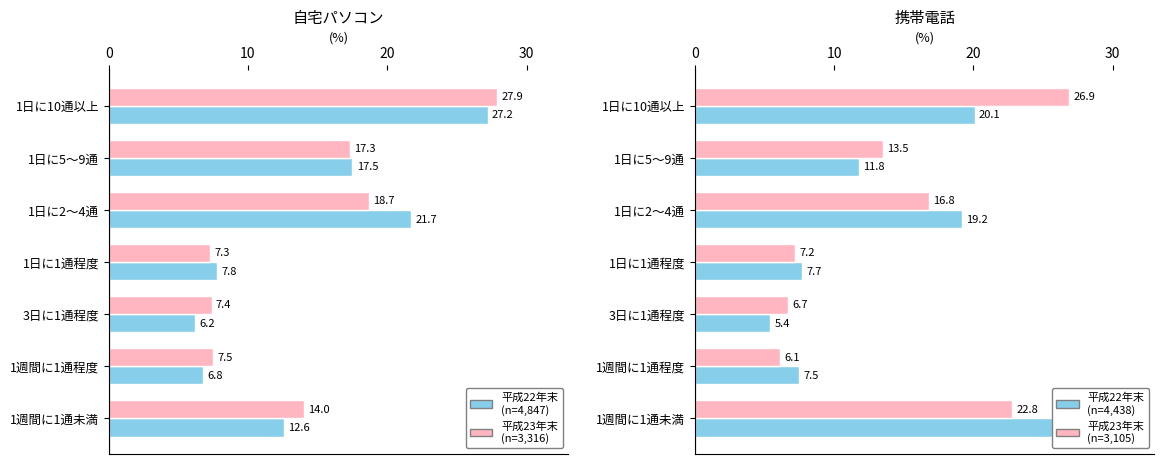

The 平成22年末
(n=4,438) series shows 30.1 at 1日に2～4通. True or false?

False